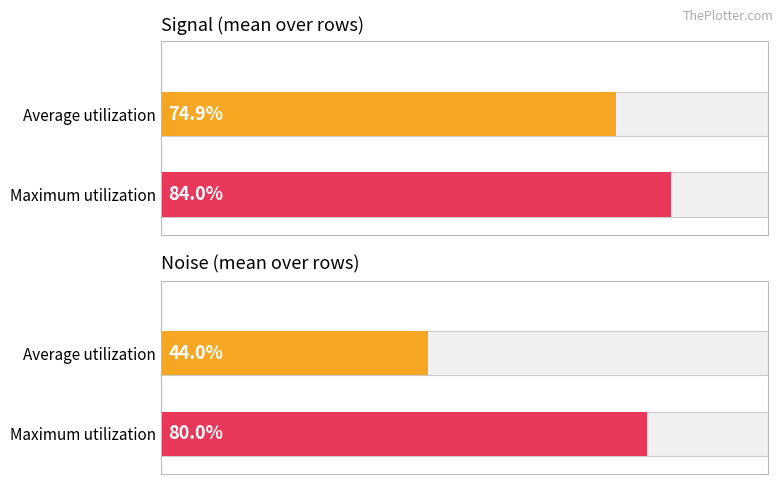

How many bars are there in each group?

2